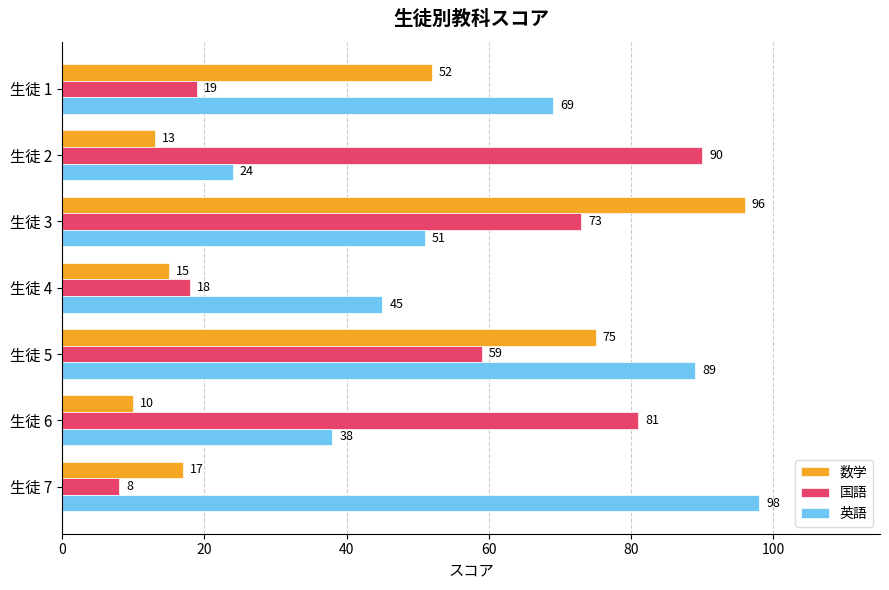

What is the minimum value for 数学?

10